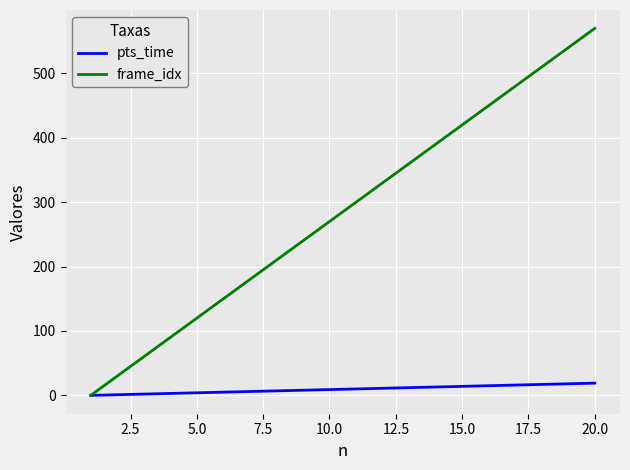

What is the greatest value displayed?

570